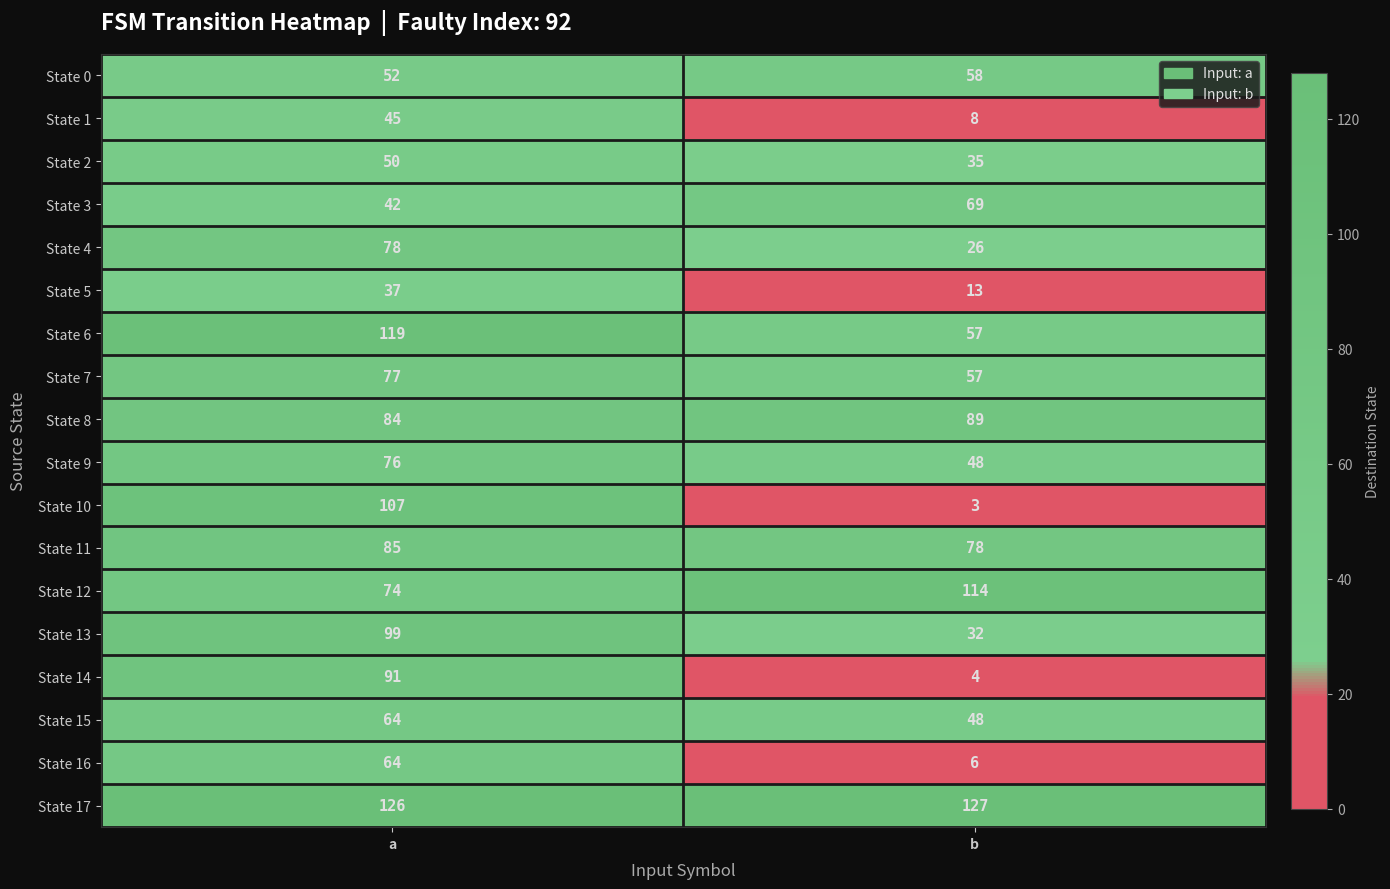

What is the lowest value of the State 15 series?

48